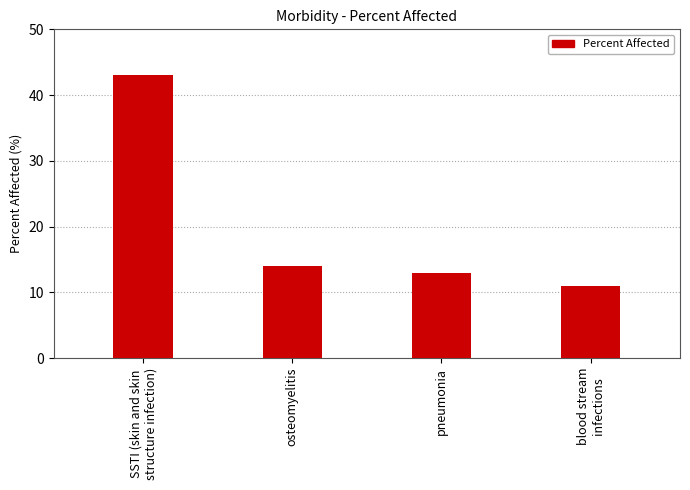

Is it true that the value at pneumonia is 3?

False